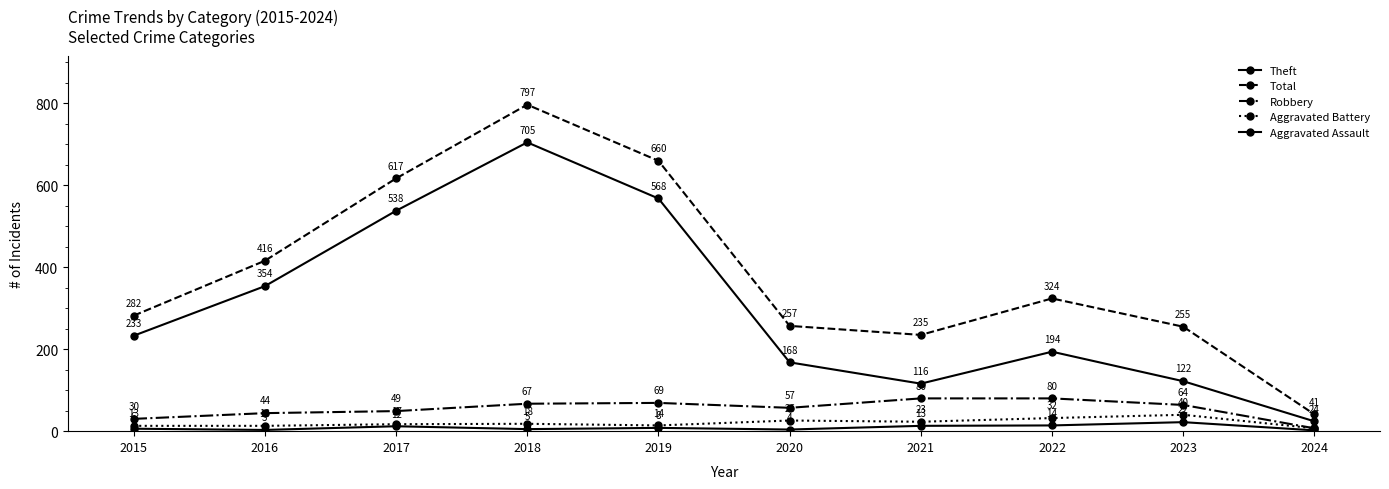

The Aggravated Battery series shows 7 at 2024. True or false?

True